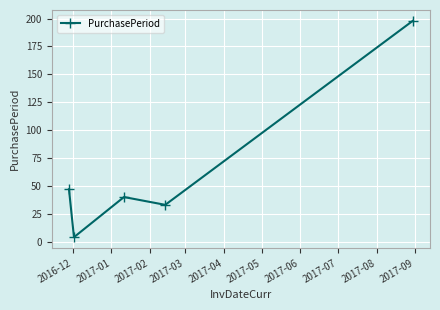

Count the number of data series in this chart.

1